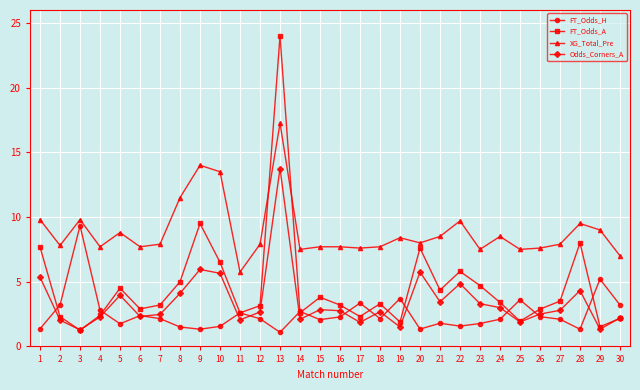

The value of Odds_Corners_A at 26 is 3.4. True or false?

False